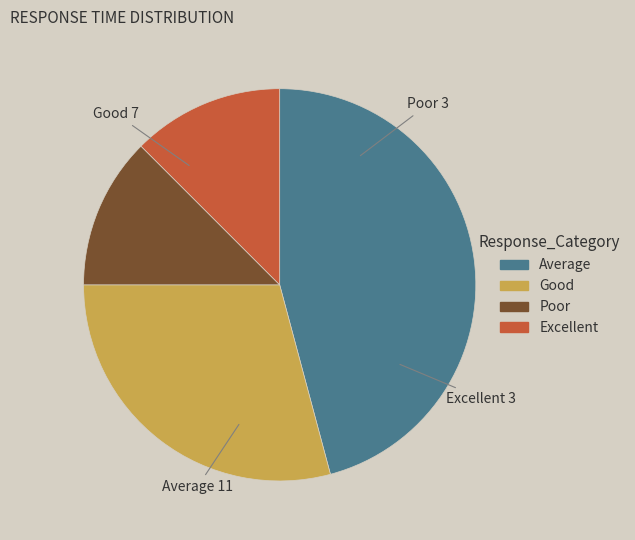

Is there a majority slice in this chart?

No